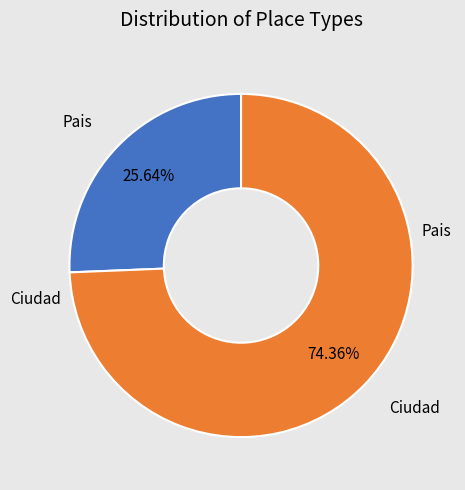

Which category accounts for the majority?

Ciudad